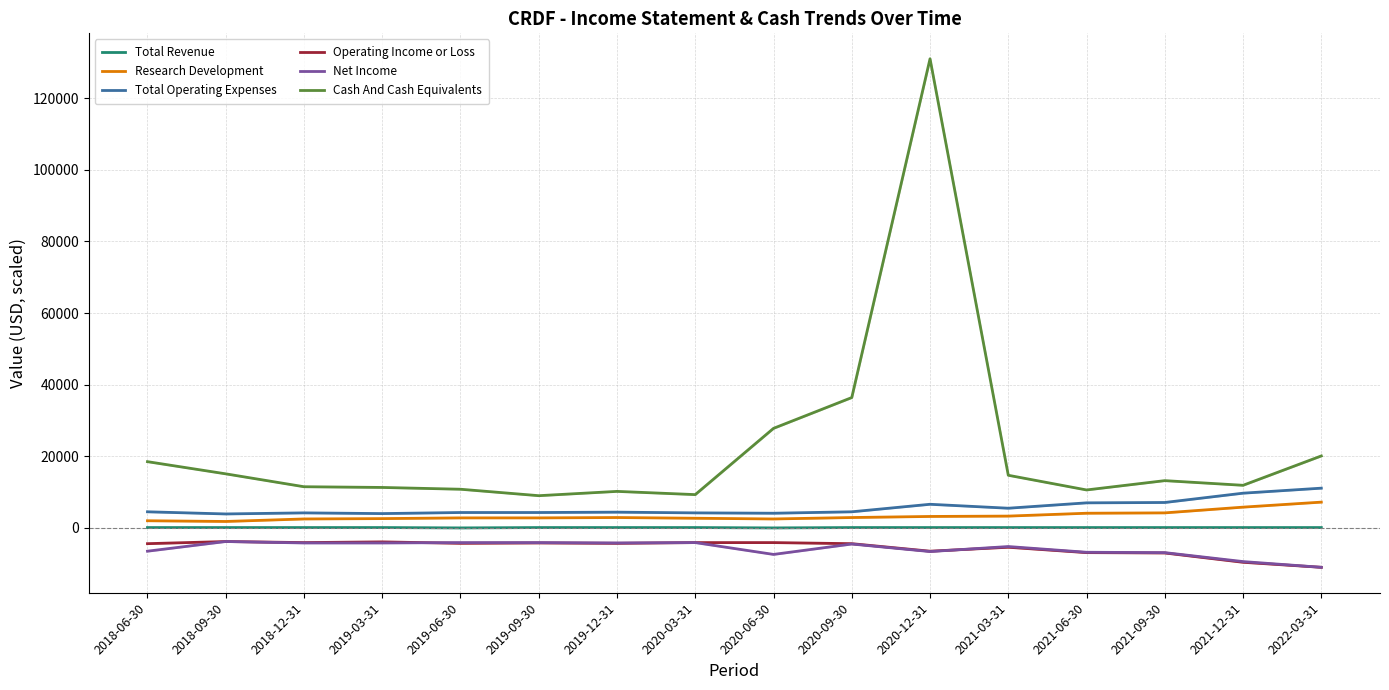

Rank the categories by Total Operating Expenses value from lowest to highest.

2018-09-30, 2019-03-31, 2020-06-30, 2018-12-31, 2020-03-31, 2019-06-30, 2019-09-30, 2019-12-31, 2018-06-30, 2020-09-30, 2021-03-31, 2020-12-31, 2021-06-30, 2021-09-30, 2021-12-31, 2022-03-31